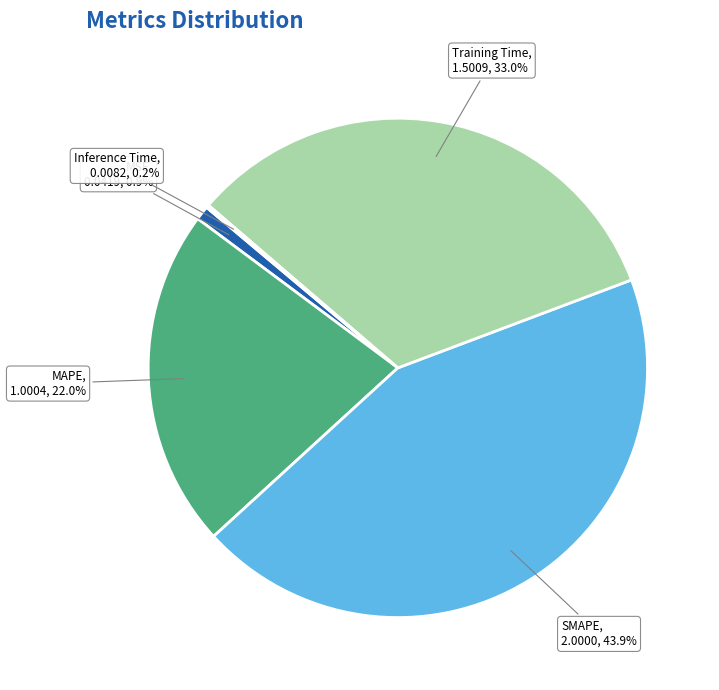

Is there a majority slice in this chart?

No